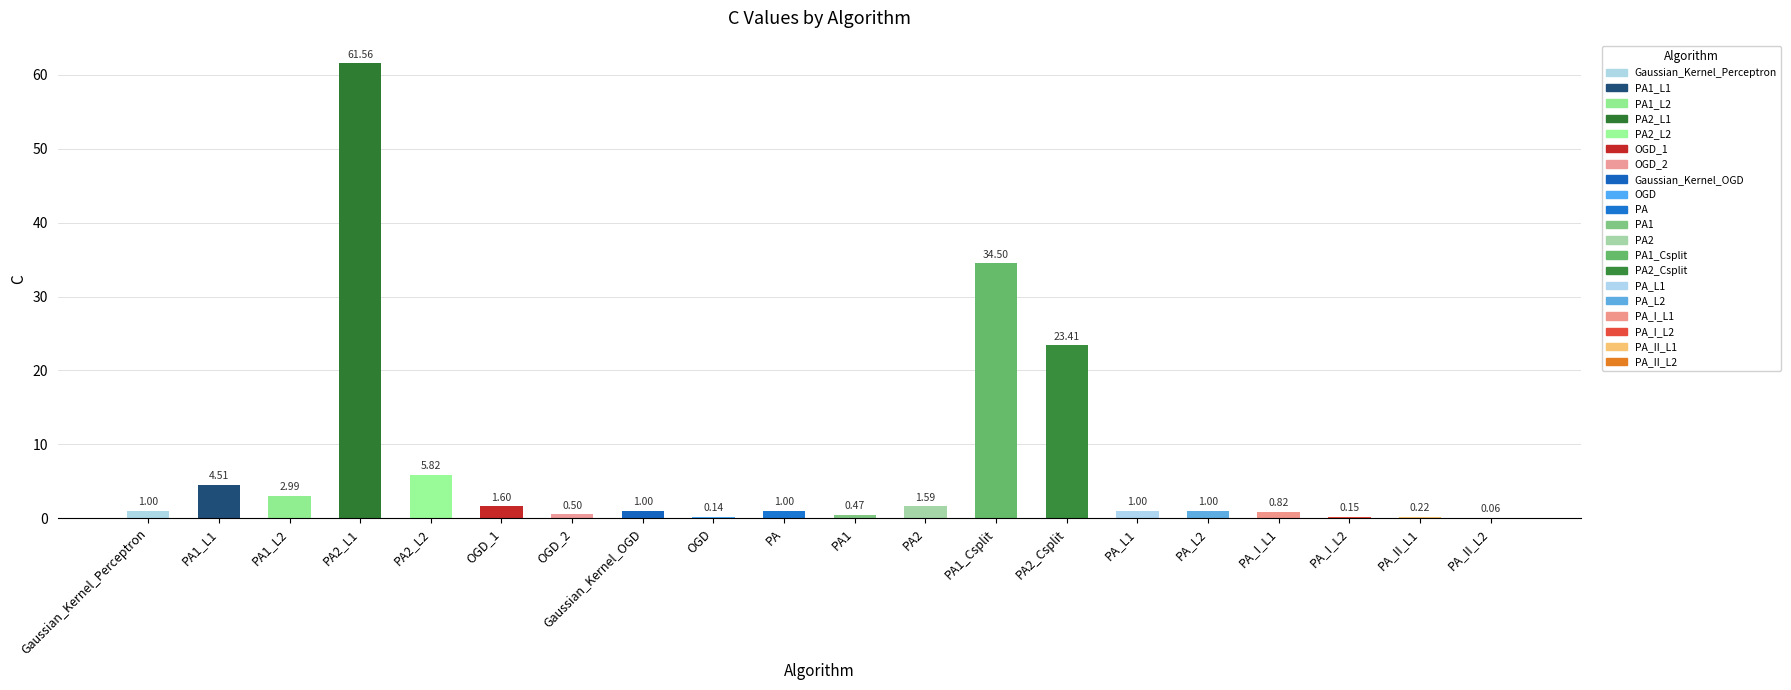

What is the sum of the values at PA_I_L2 and Gaussian_Kernel_OGD?

1.2